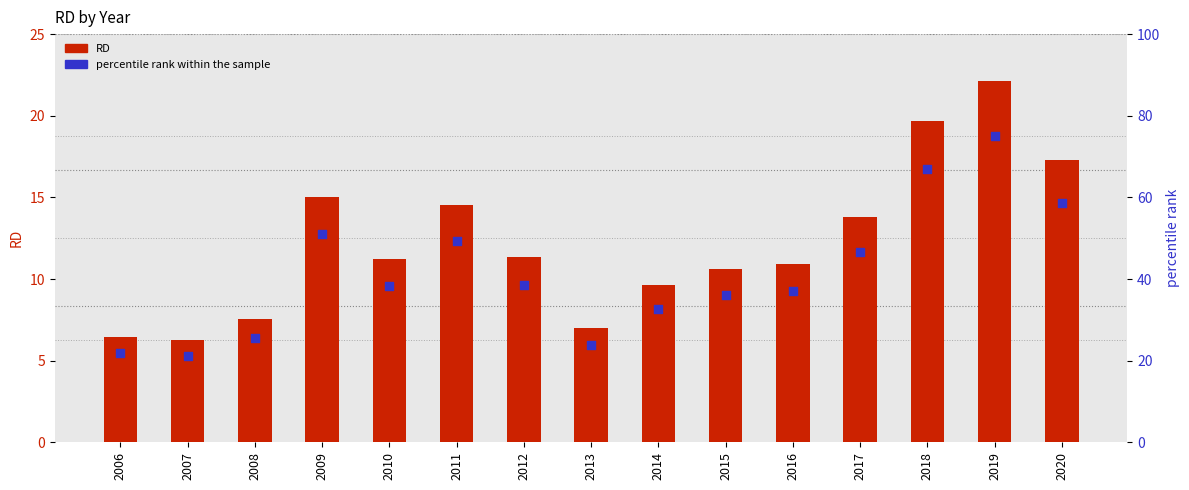

Which series reaches the maximum Y coordinate?

percentile rank within the sample